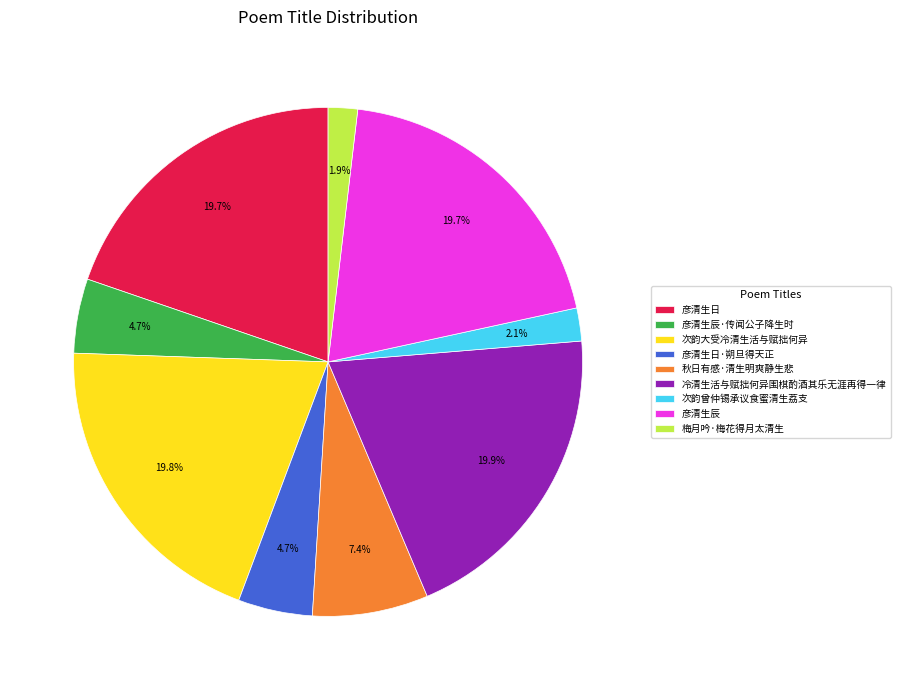

To the nearest percent, what percentage of the pie is 彦清生日·朔旦得天正?

5%